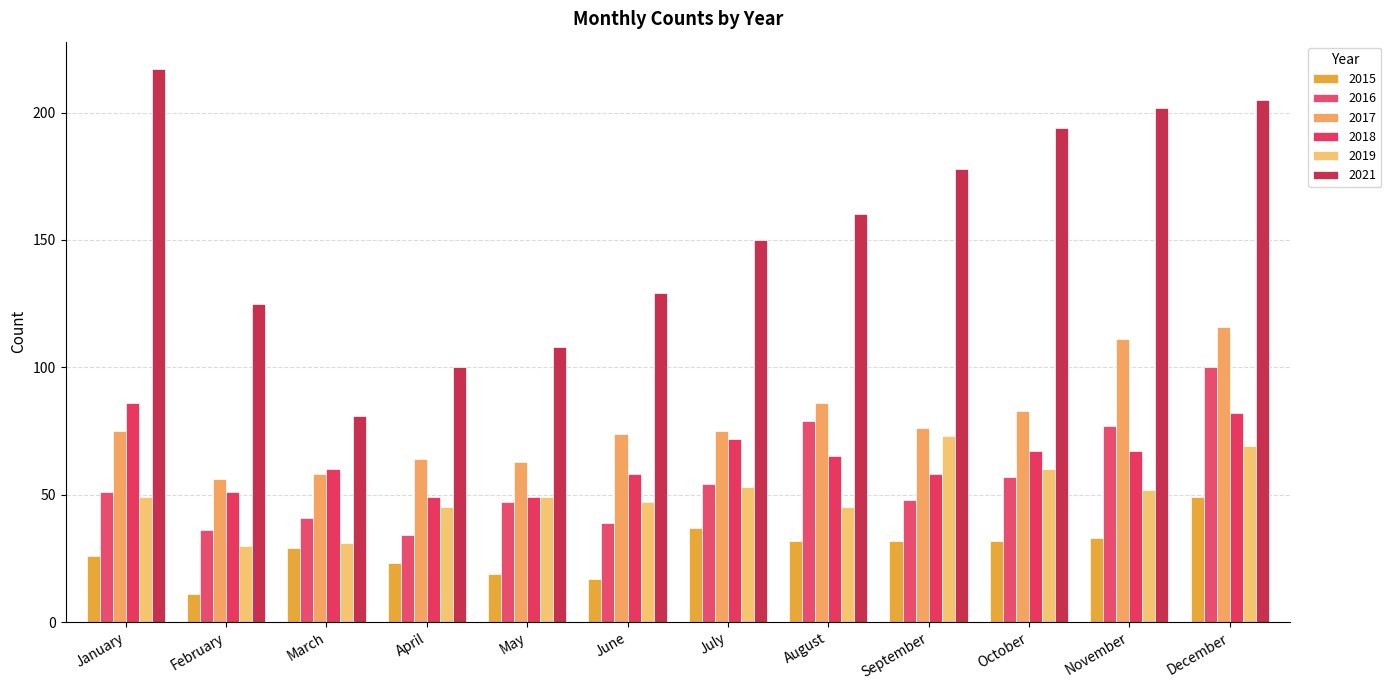

Is it true that 2021 equals 117 at March?

False